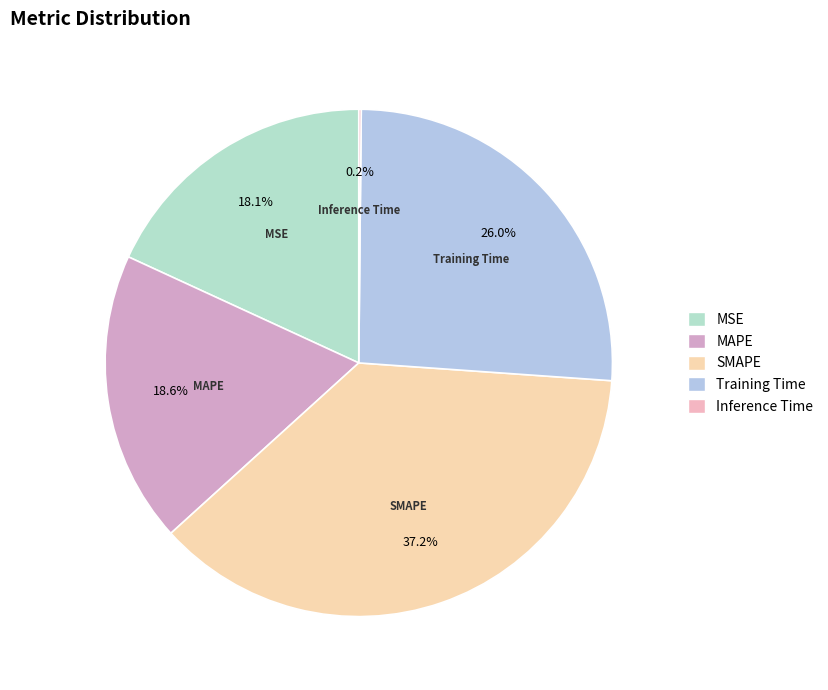

Approximately how many times larger is the value at Training Time compared to SMAPE?

0.7